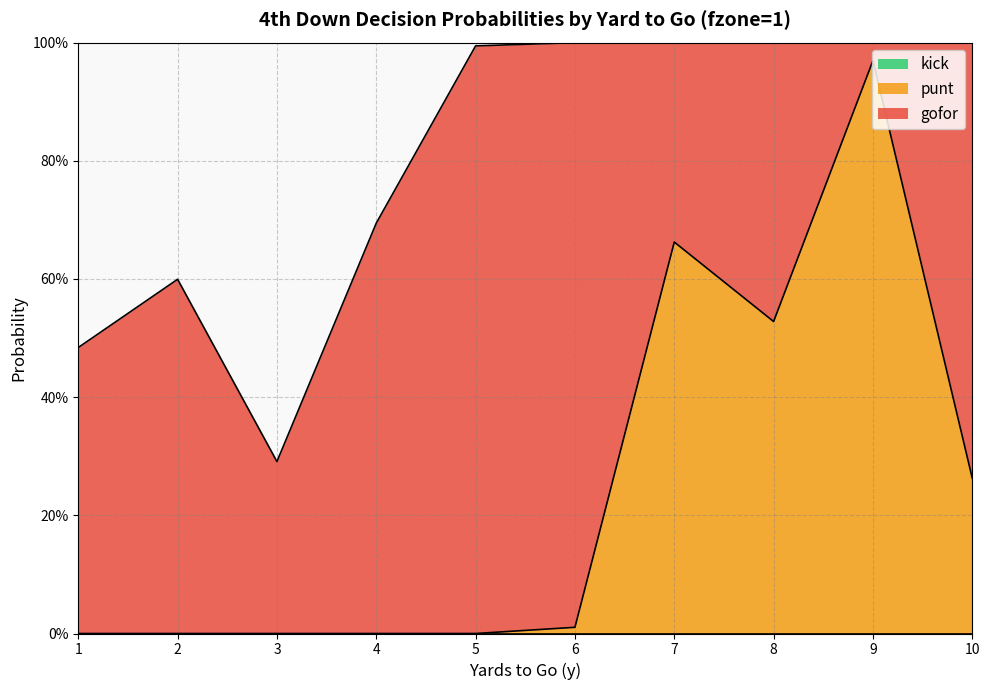

Which series has the largest total across all categories?

gofor